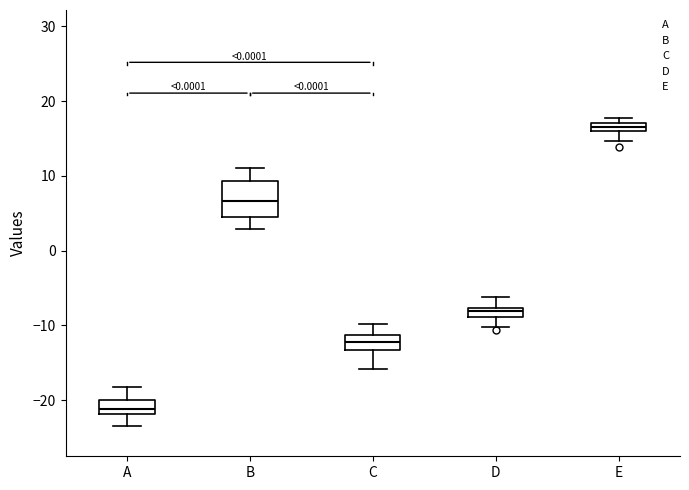

Which box's median line is the highest?

E